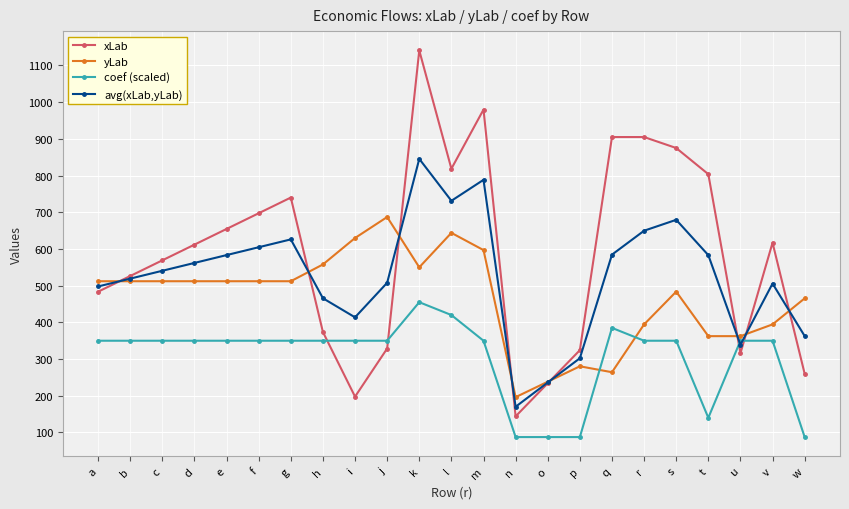

Does the chart display data point markers on the line(s)?

Yes